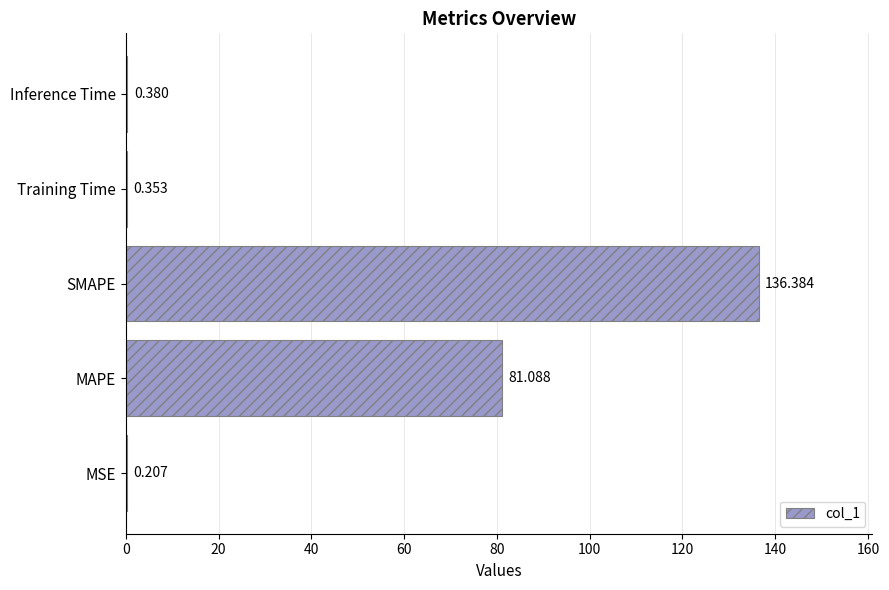

Are the bars grouped side by side (vs. stacked)?

No